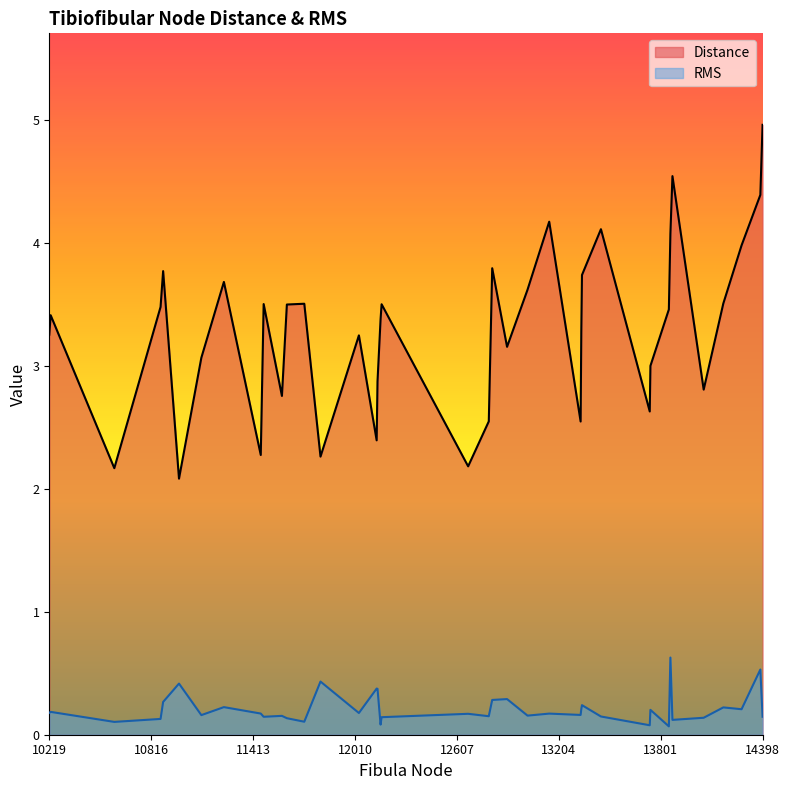

At 14398, list the series in order from largest to smallest.

Distance, RMS